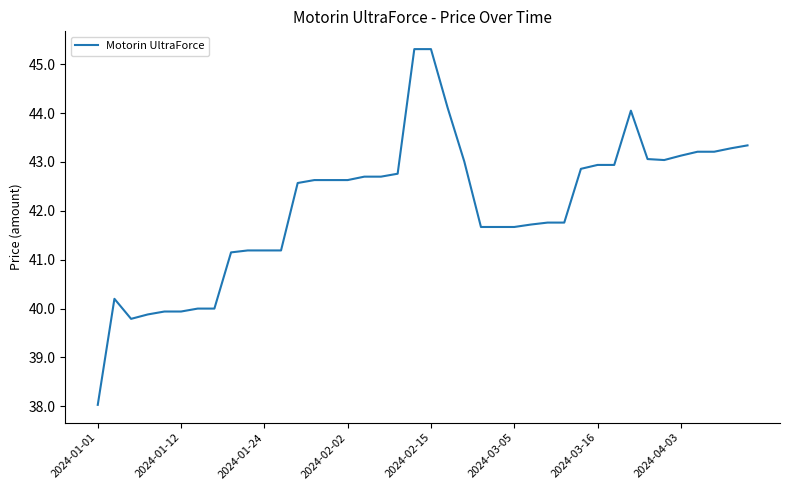

What is the difference between the maximum and minimum values?

7.3